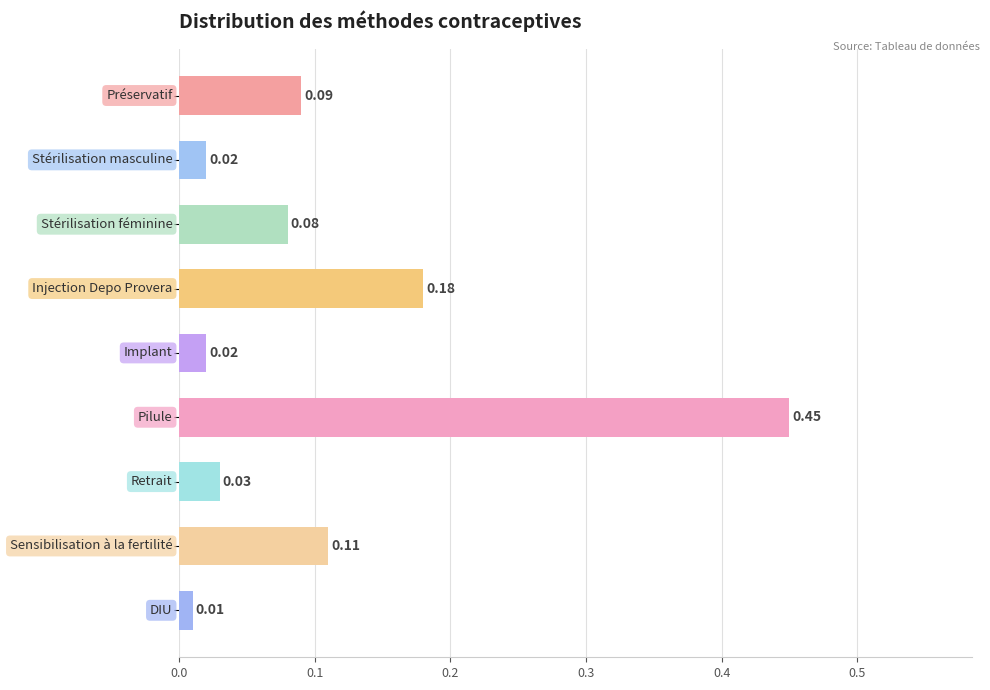

Does the chart contain any negative values?

No